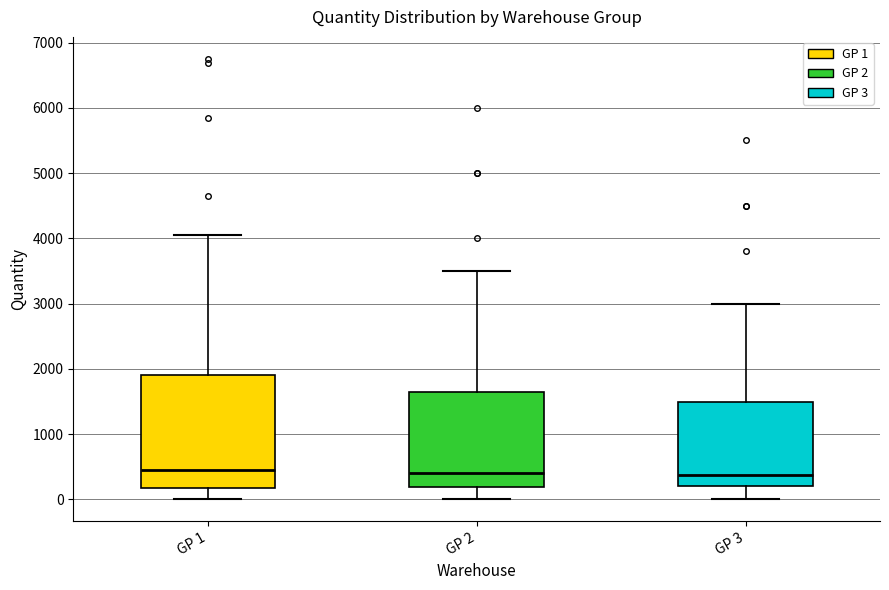

Which box is the tallest, from its lower edge to its upper edge?

GP 1